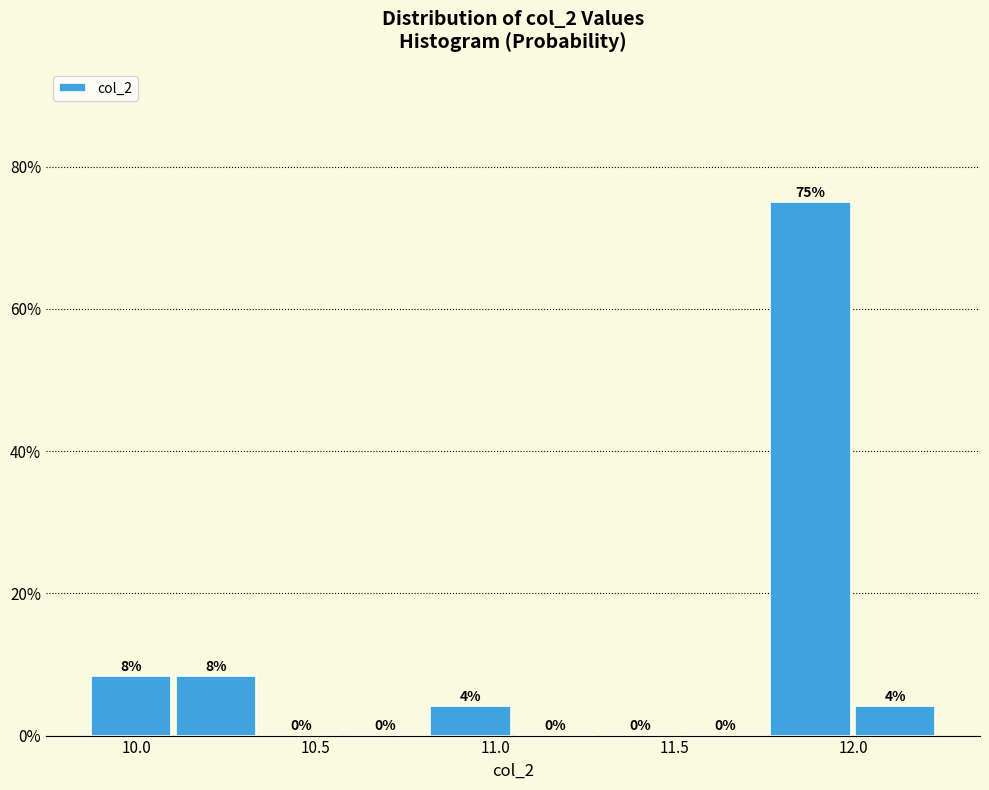

Which range on the x-axis has the tallest bar?

11.75 to 12.00